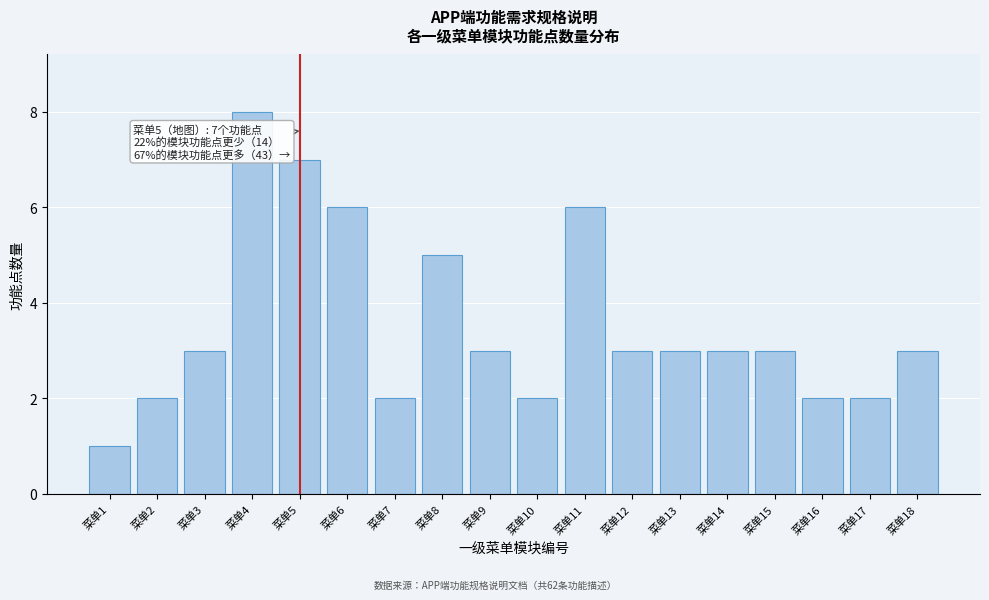

Reading right to left, extract all data points from this chart.

菜单18=3	菜单17=2	菜单16=2	菜单15=3	菜单14=3	菜单13=3	菜单12=3	菜单11=6	菜单10=2	菜单9=3	菜单8=5	菜单7=2	菜单6=6	菜单5=7	菜单4=8	菜单3=3	菜单2=2	菜单1=1